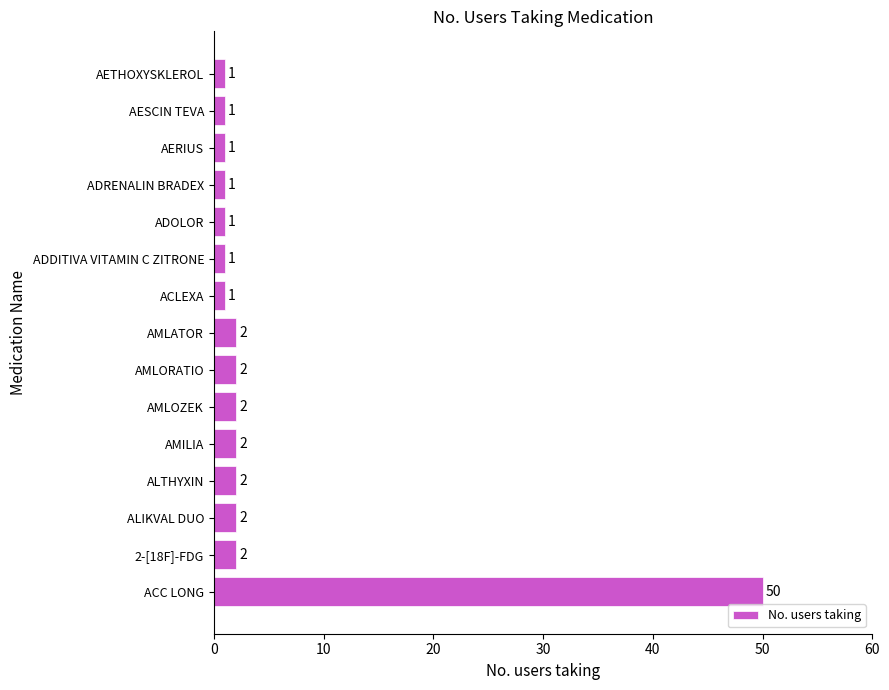

The chart shows a value of 2 at AMILIA. True or false?

True